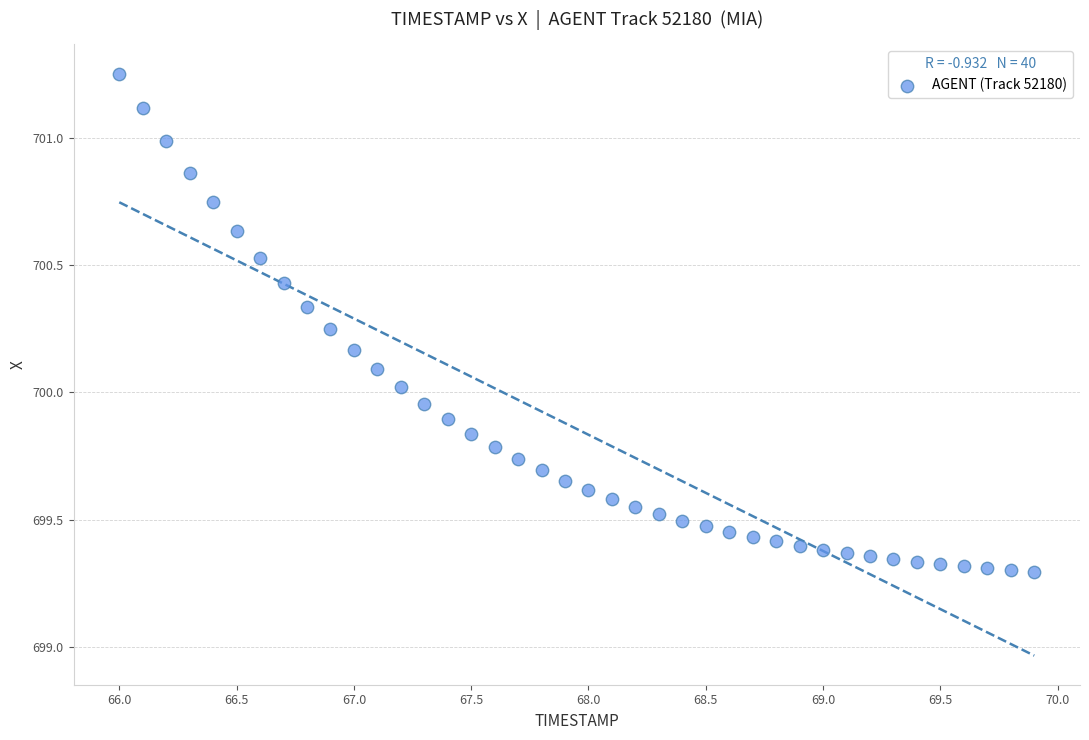

What is the range of Y values (max minus min)?

2.0